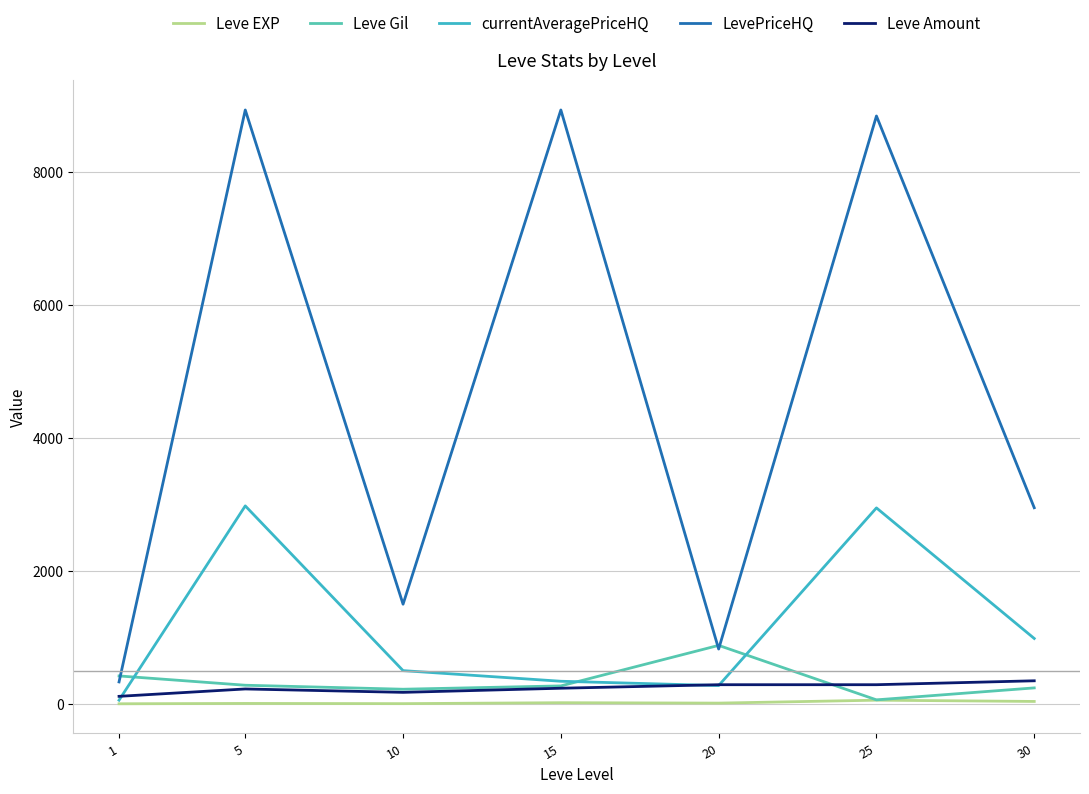

Which series has the largest total across all categories?

LevePriceHQ